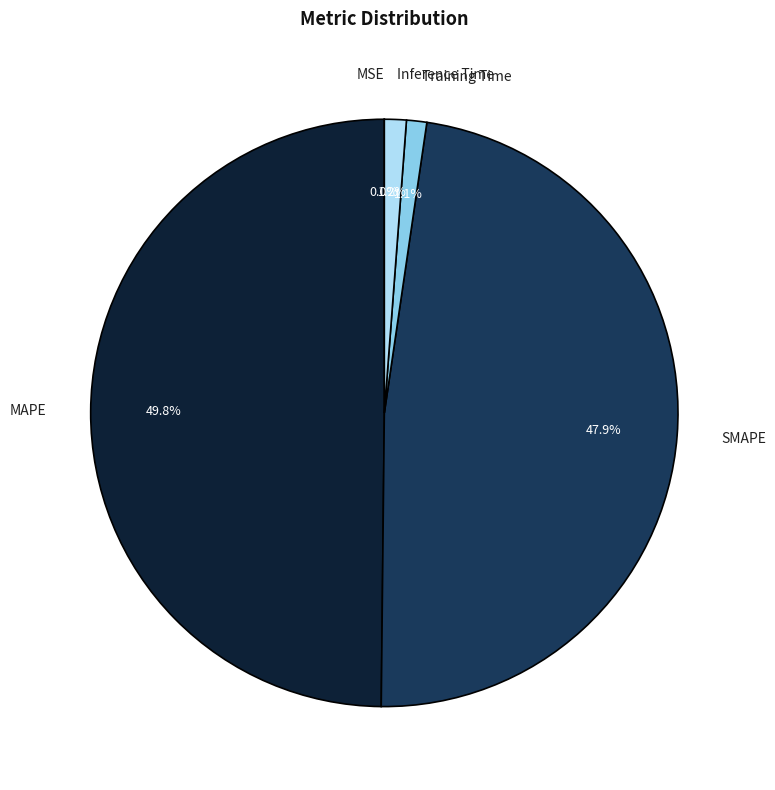

Combined, what portion of the pie is Inference Time and SMAPE?

49.1%